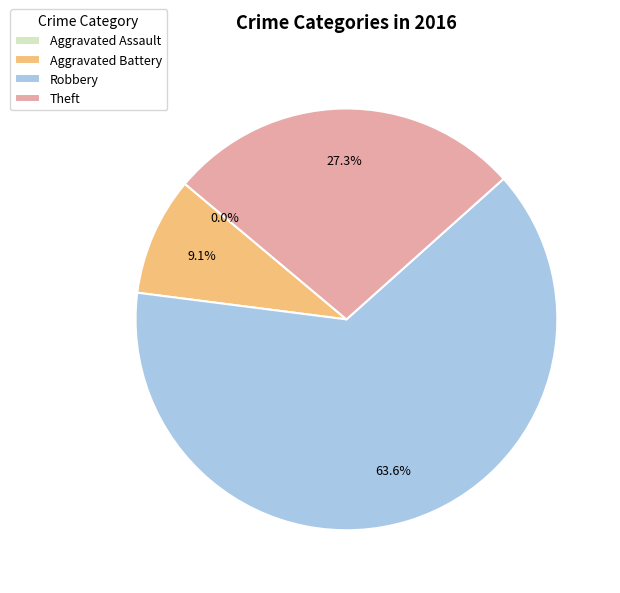

To the nearest percent, what is the difference between the Aggravated Battery and Aggravated Assault slice percentages?

9%